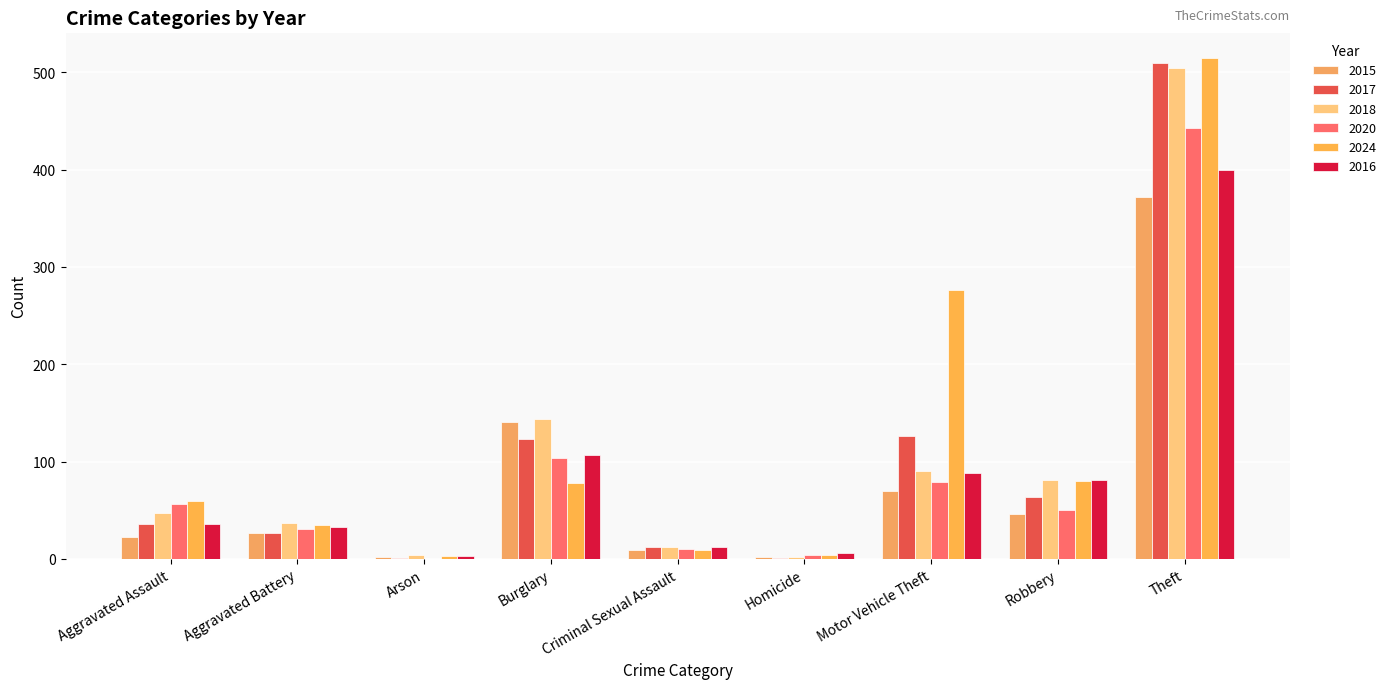

What is the minimum value for 2018?

2